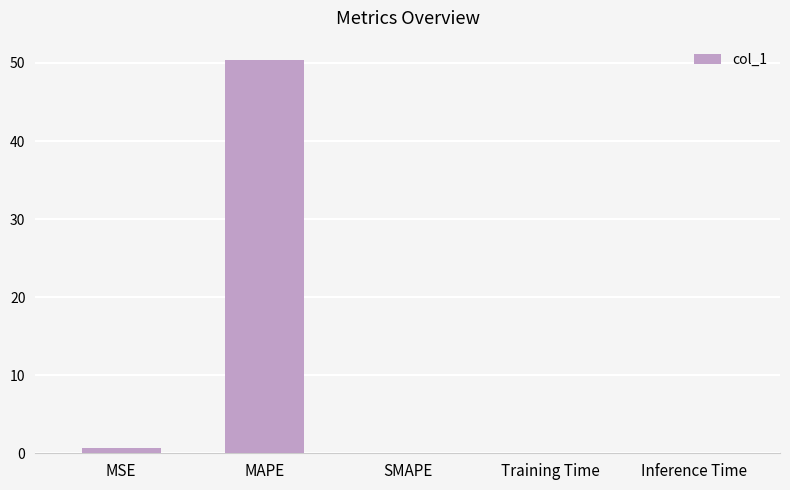

What is the greatest value displayed?

50.3